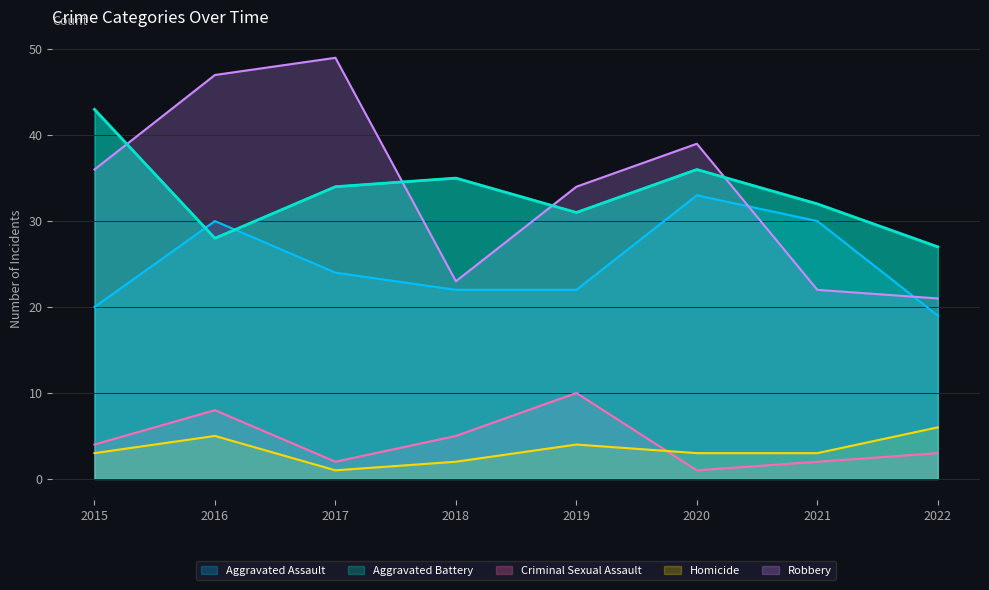

Reading right to left, transcribe all the data shown in this chart.

Aggravated Assault: 2022=19	2021=30	2020=33	2019=22	2018=22	2017=24	2016=30	2015=20
Aggravated Battery: 2022=27	2021=32	2020=36	2019=31	2018=35	2017=34	2016=28	2015=43
Criminal Sexual Assault: 2022=3	2021=2	2020=1	2019=10	2018=5	2017=2	2016=8	2015=4
Homicide: 2022=6	2021=3	2020=3	2019=4	2018=2	2017=1	2016=5	2015=3
Robbery: 2022=21	2021=22	2020=39	2019=34	2018=23	2017=49	2016=47	2015=36